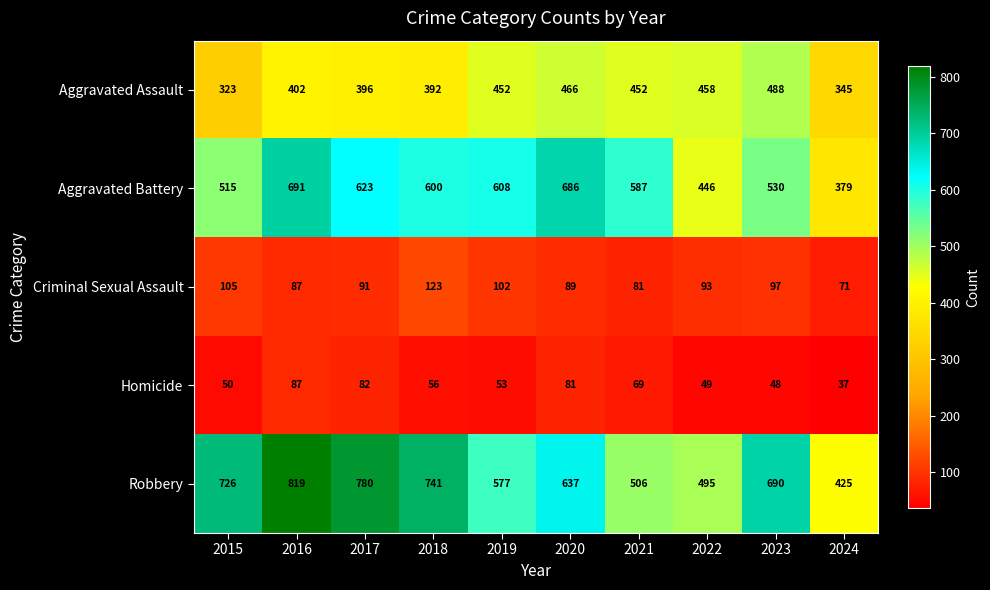

What value does the Homicide series have at 2017, to the nearest 5?

80